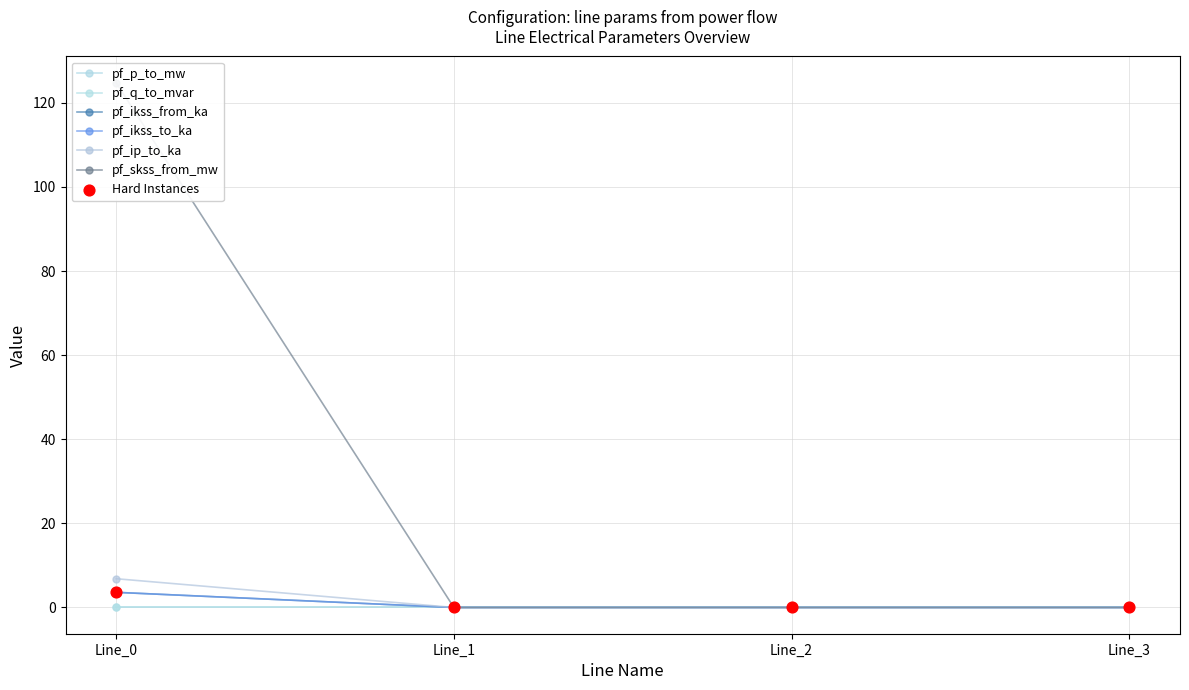

At which category is the sum across all series the highest?

Line_0